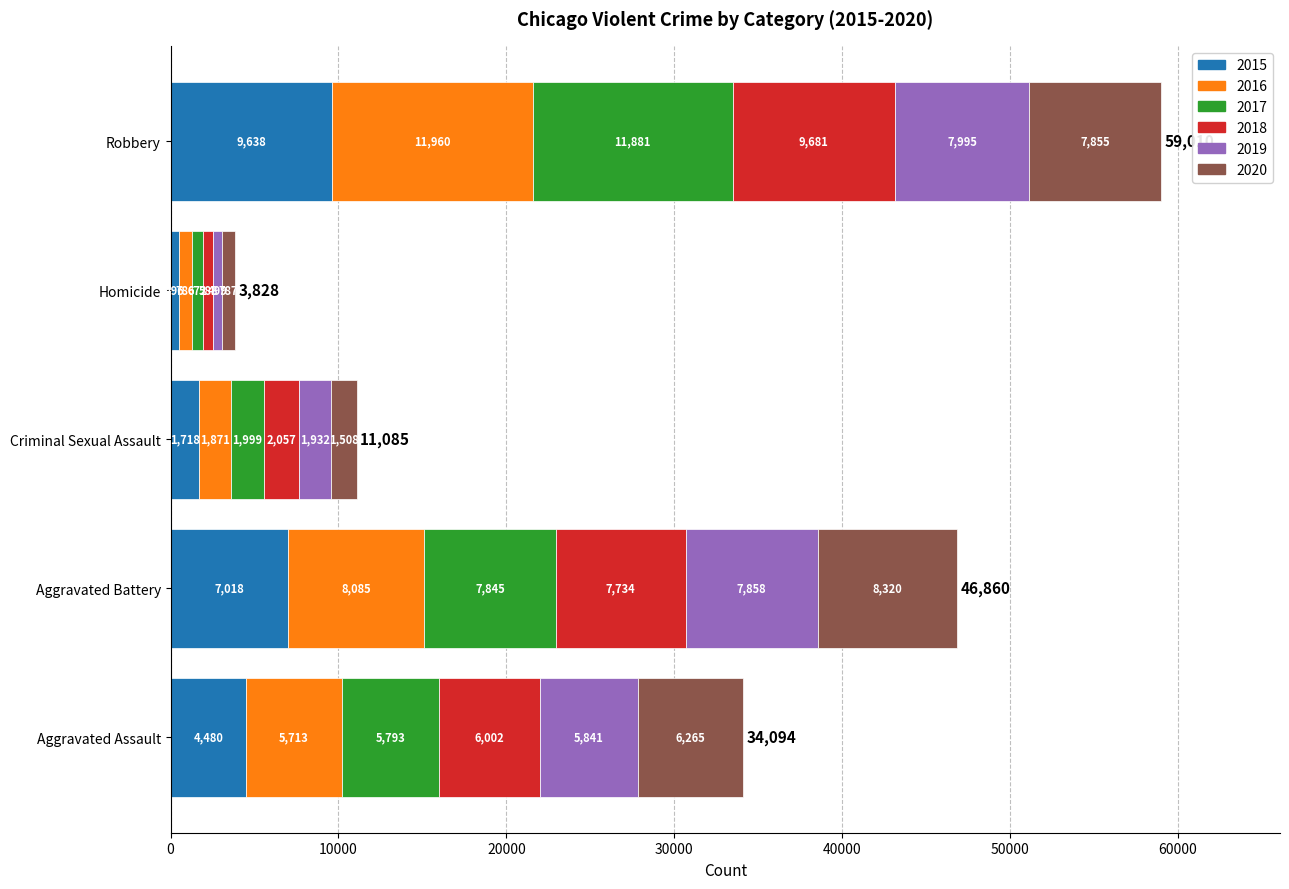

True or false: 2015 has a value of 4480 at Aggravated Assault.

True